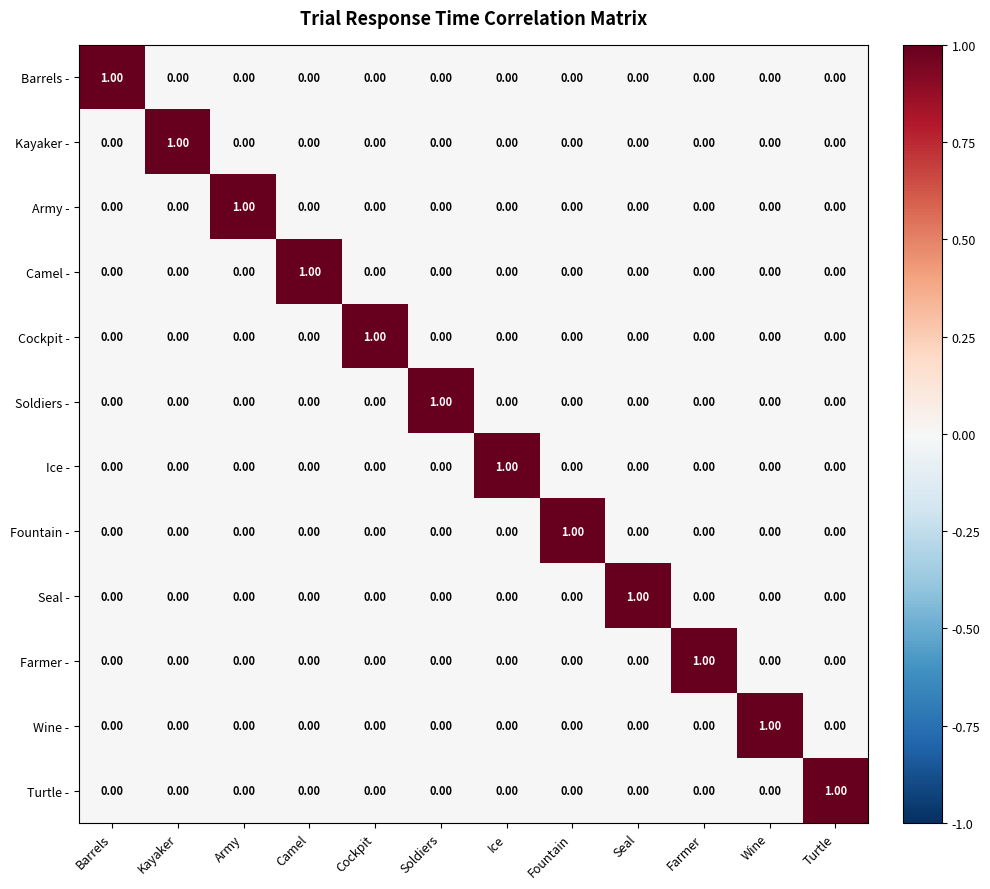

At how many categories does at least one series exceed 0?

12